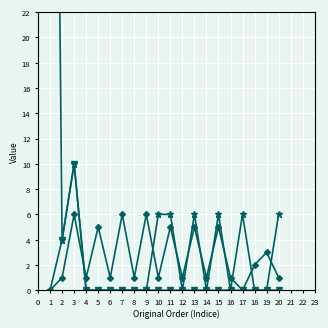

Which series has the largest range (max minus min)?

length